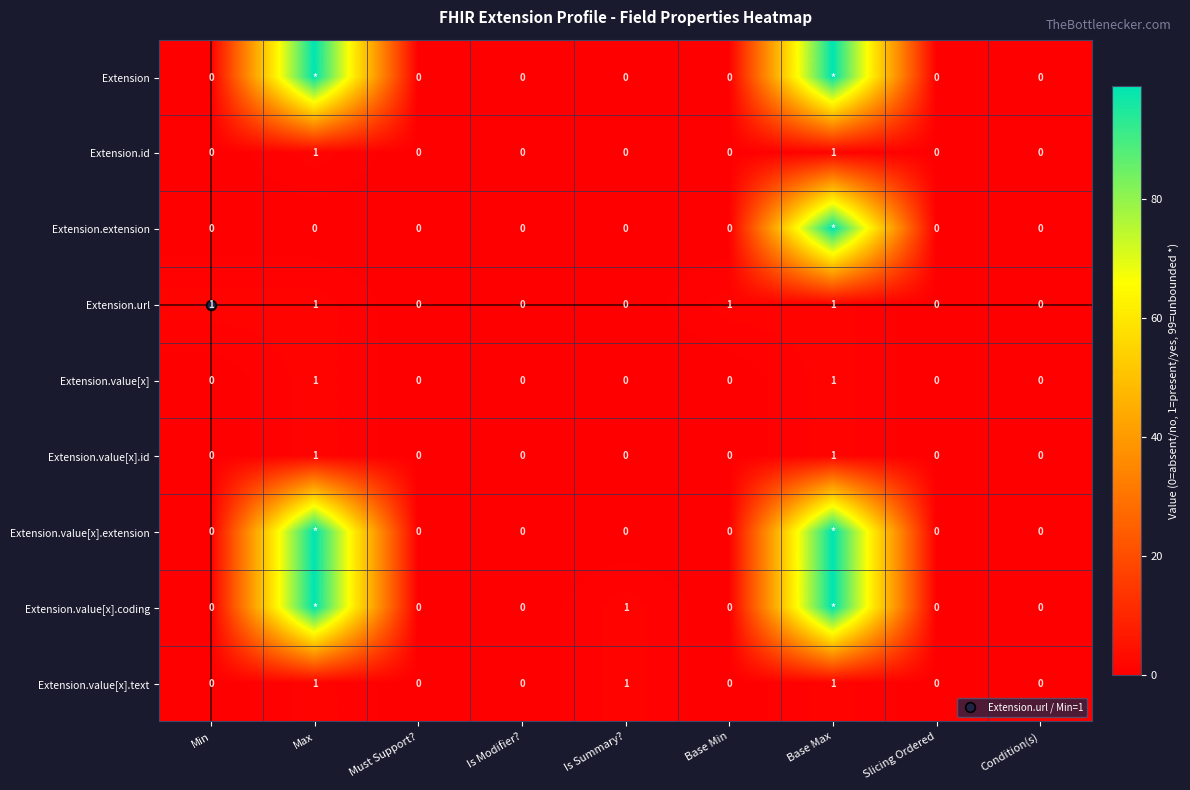

Between Is Summary? and Slicing Ordered, which series saw the biggest shift?

Extension.value[x].coding